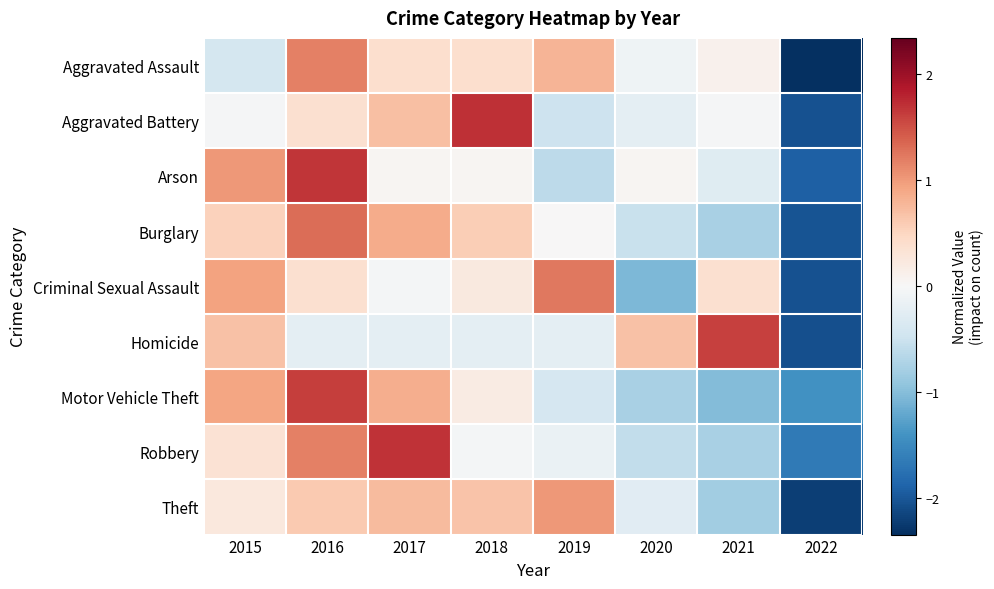

What is the smallest value displayed?

-2.3